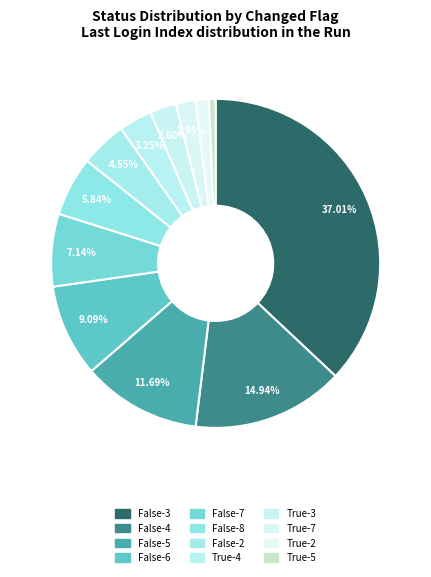

How many slices are in this pie chart?

12